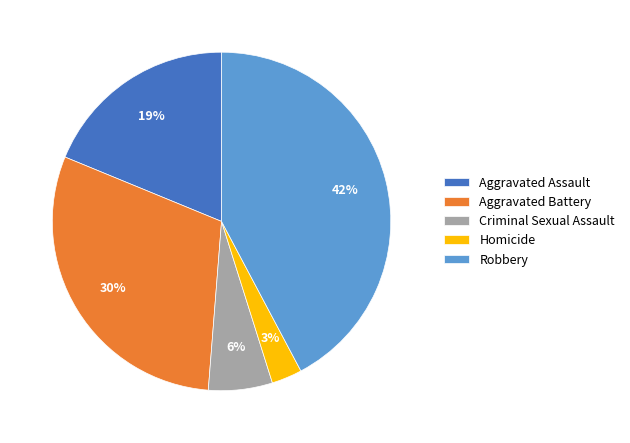

Does Aggravated Battery represent more than half of the total?

No